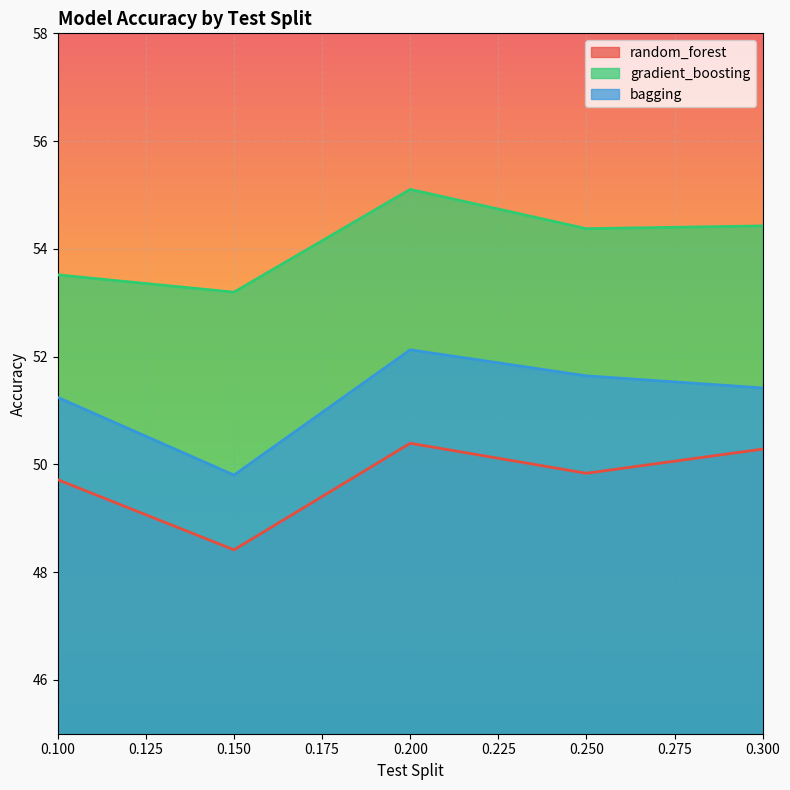

The bagging series shows 51.2 at 0.100. True or false?

True